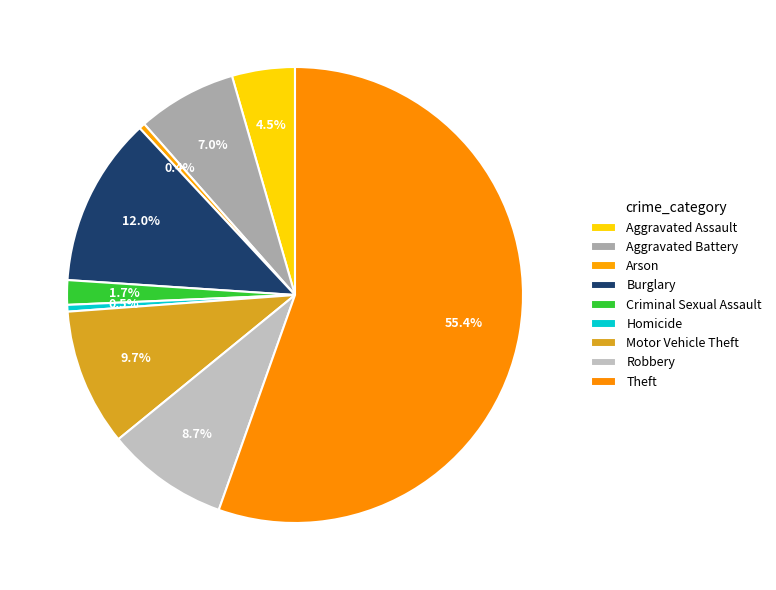

True or false: Robbery accounts for 21% of the total.

False